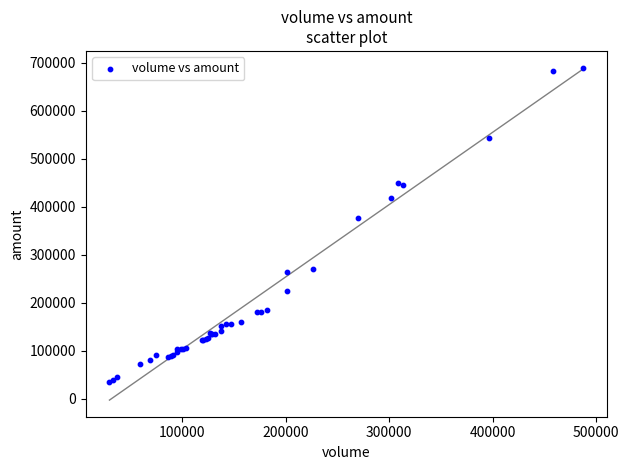

What Y value in the scatter plot is closest to 362037?

375964.5